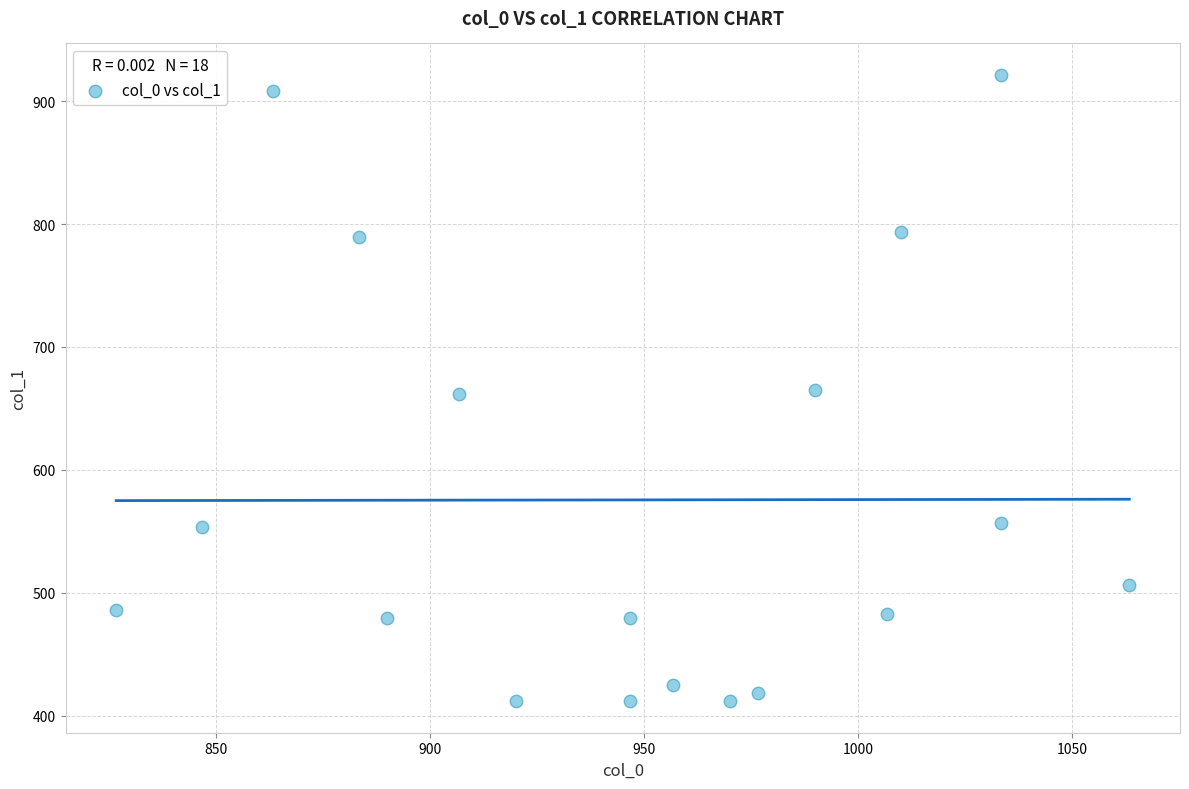

What is the range of Y values (max minus min)?

509.6